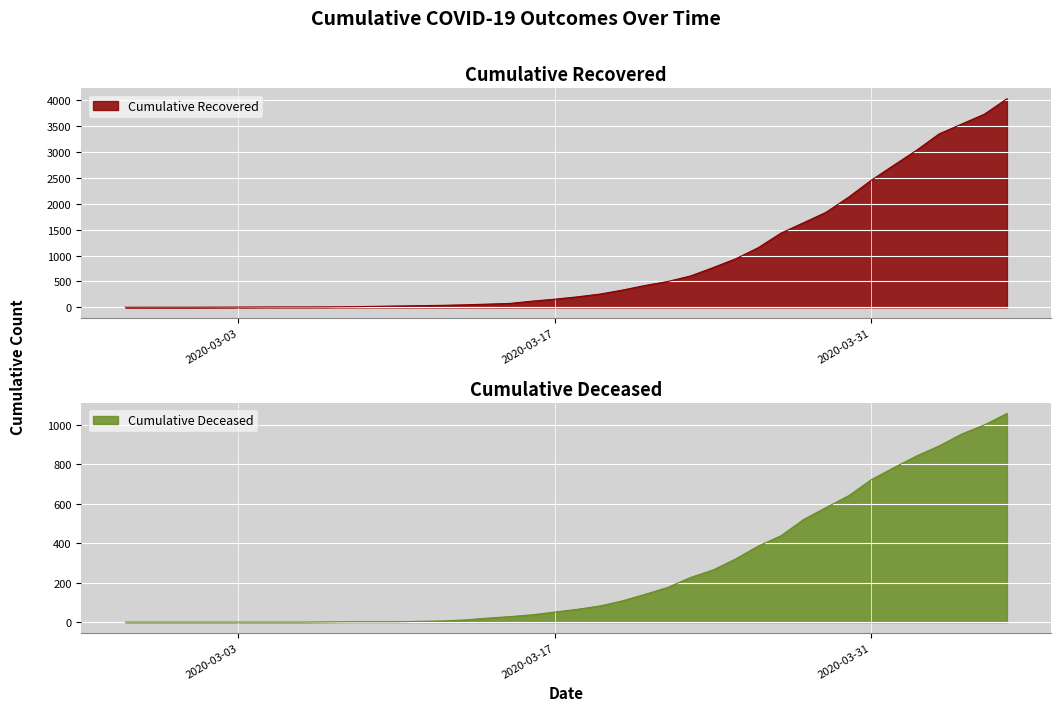

Which series changed the most between 2020-03-12 and 2020-03-21?

cumulative_recovered